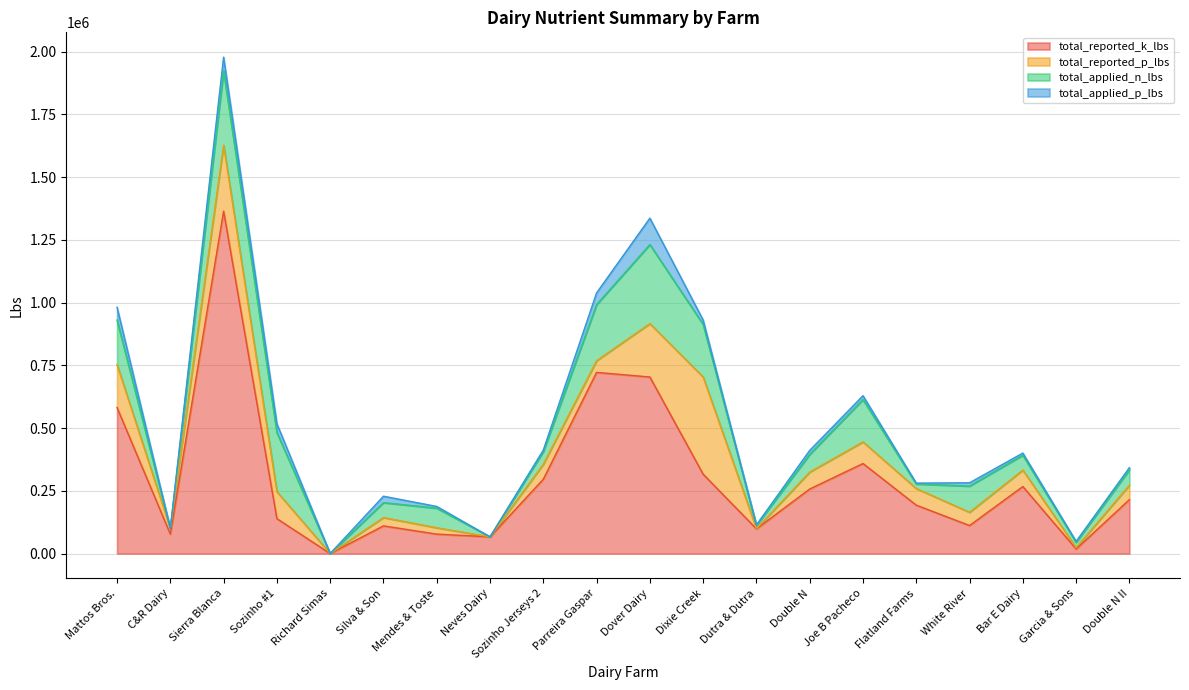

What is the difference between the highest and lowest values at Sierra Blanca?

1310299.4